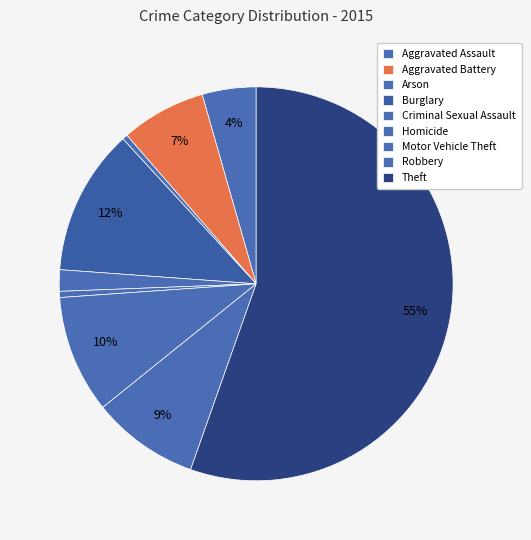

How many segments does this pie chart have?

9